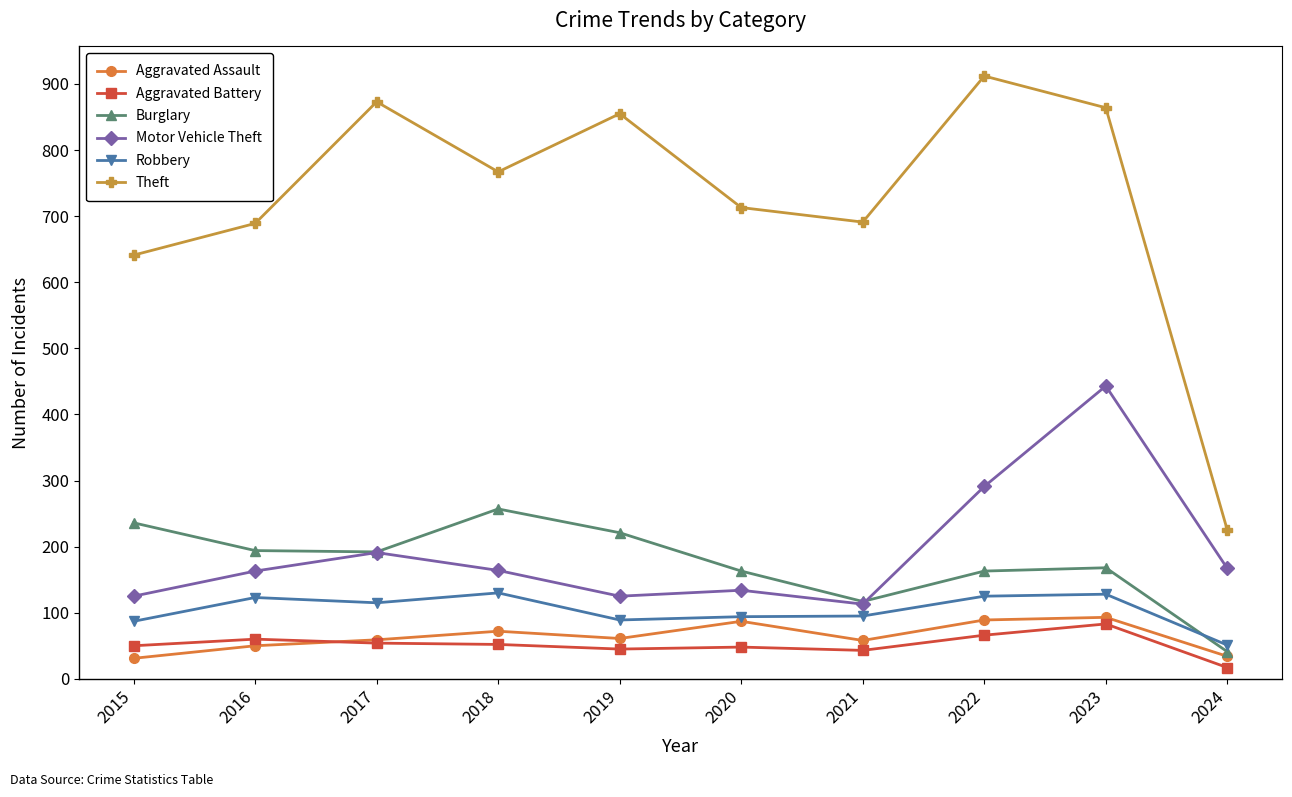

True or false: Robbery and Theft intersect in this chart.

False